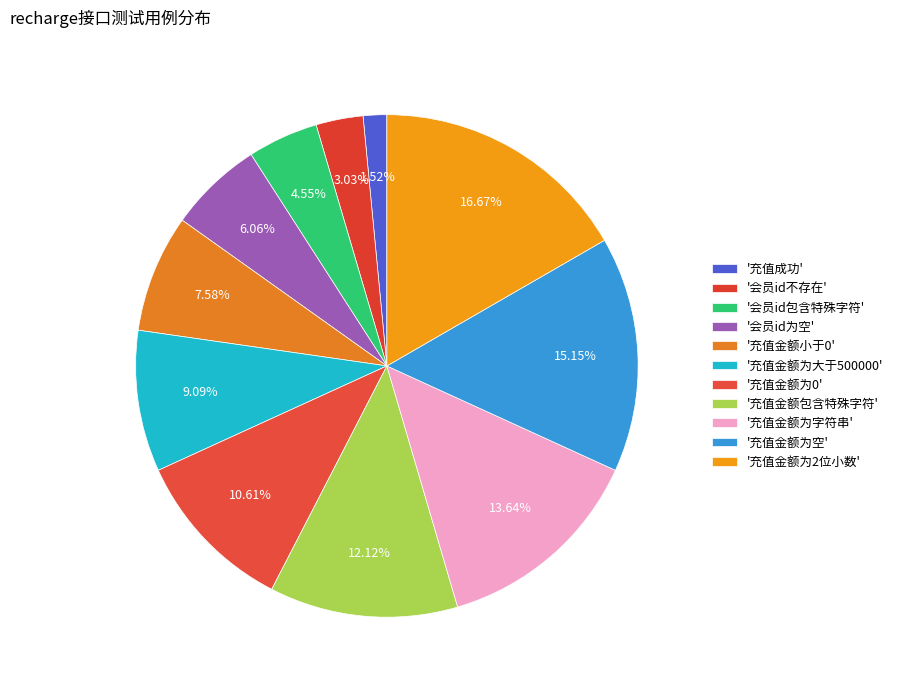

How many slices are in this pie chart?

11